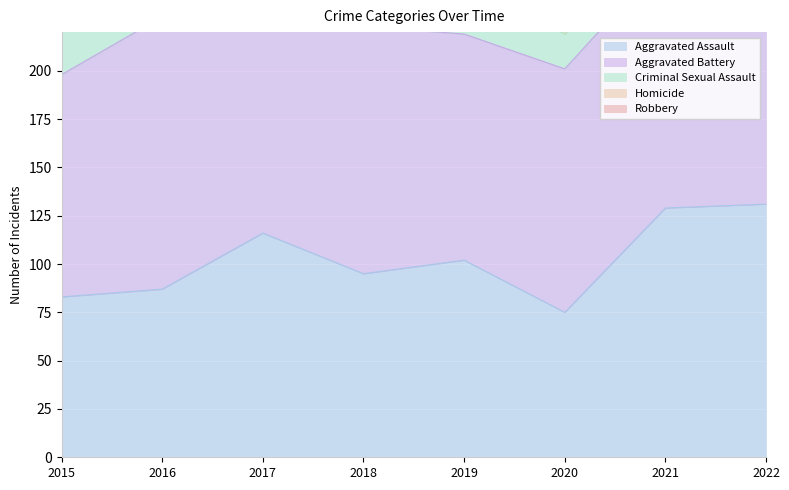

At how many categories does at least one series exceed 151?

4